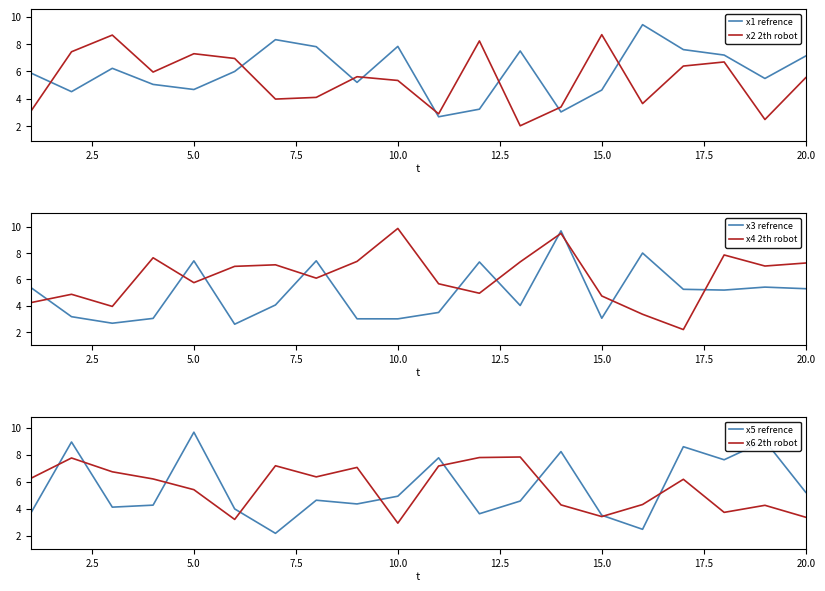

What is the difference between the second highest and minimum values in the x5 refrence series?

6.9